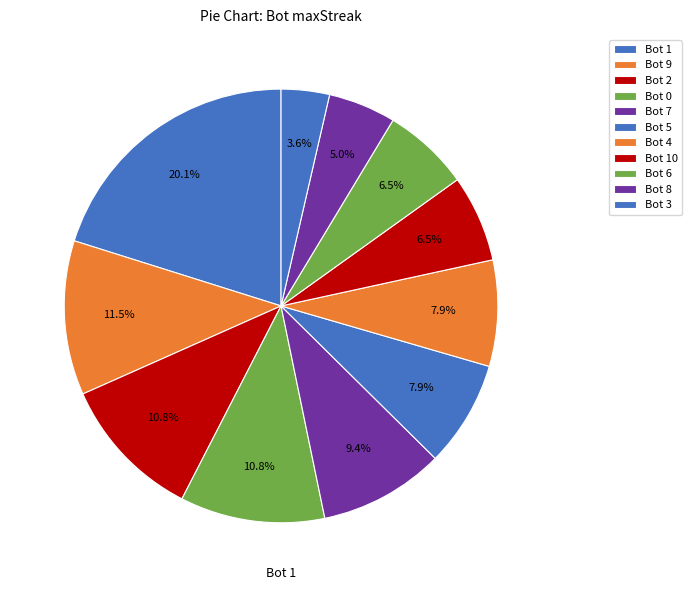

How many slices are in this pie chart?

11